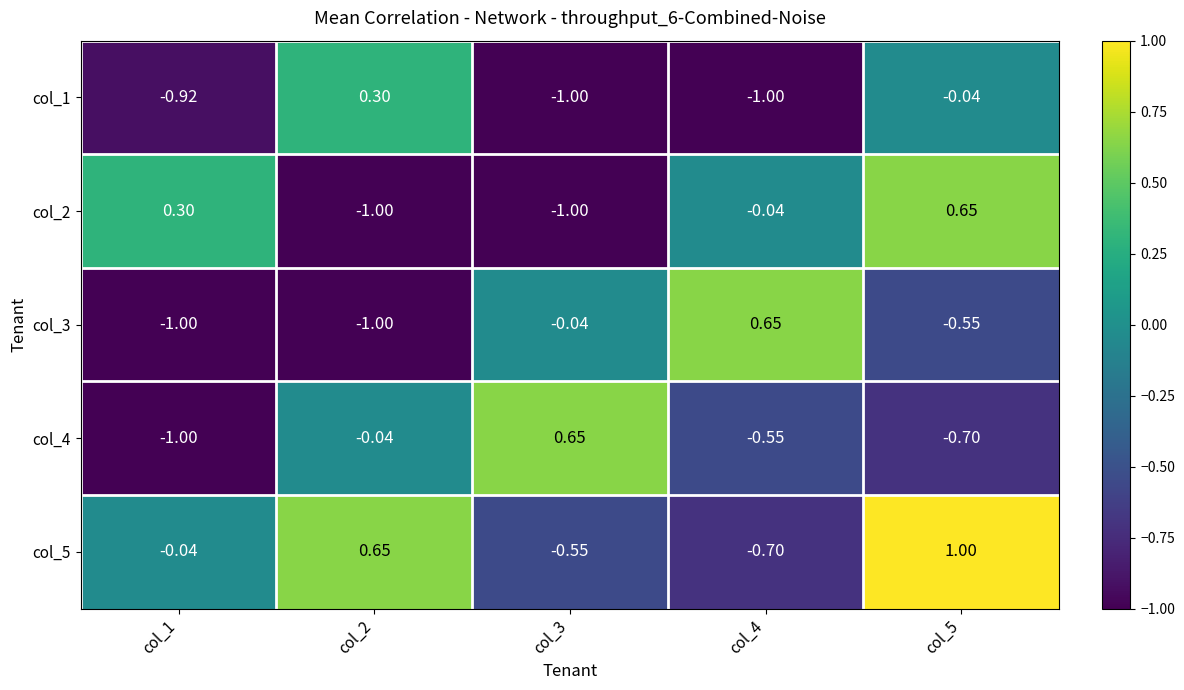

How many values in col_1 are below zero?

4